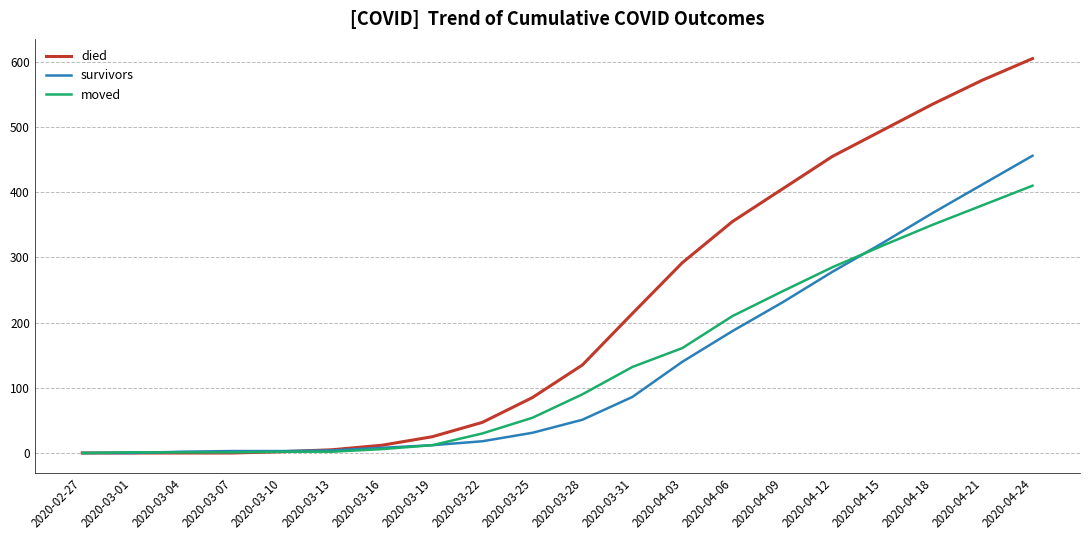

How many lines are shown in the chart?

3